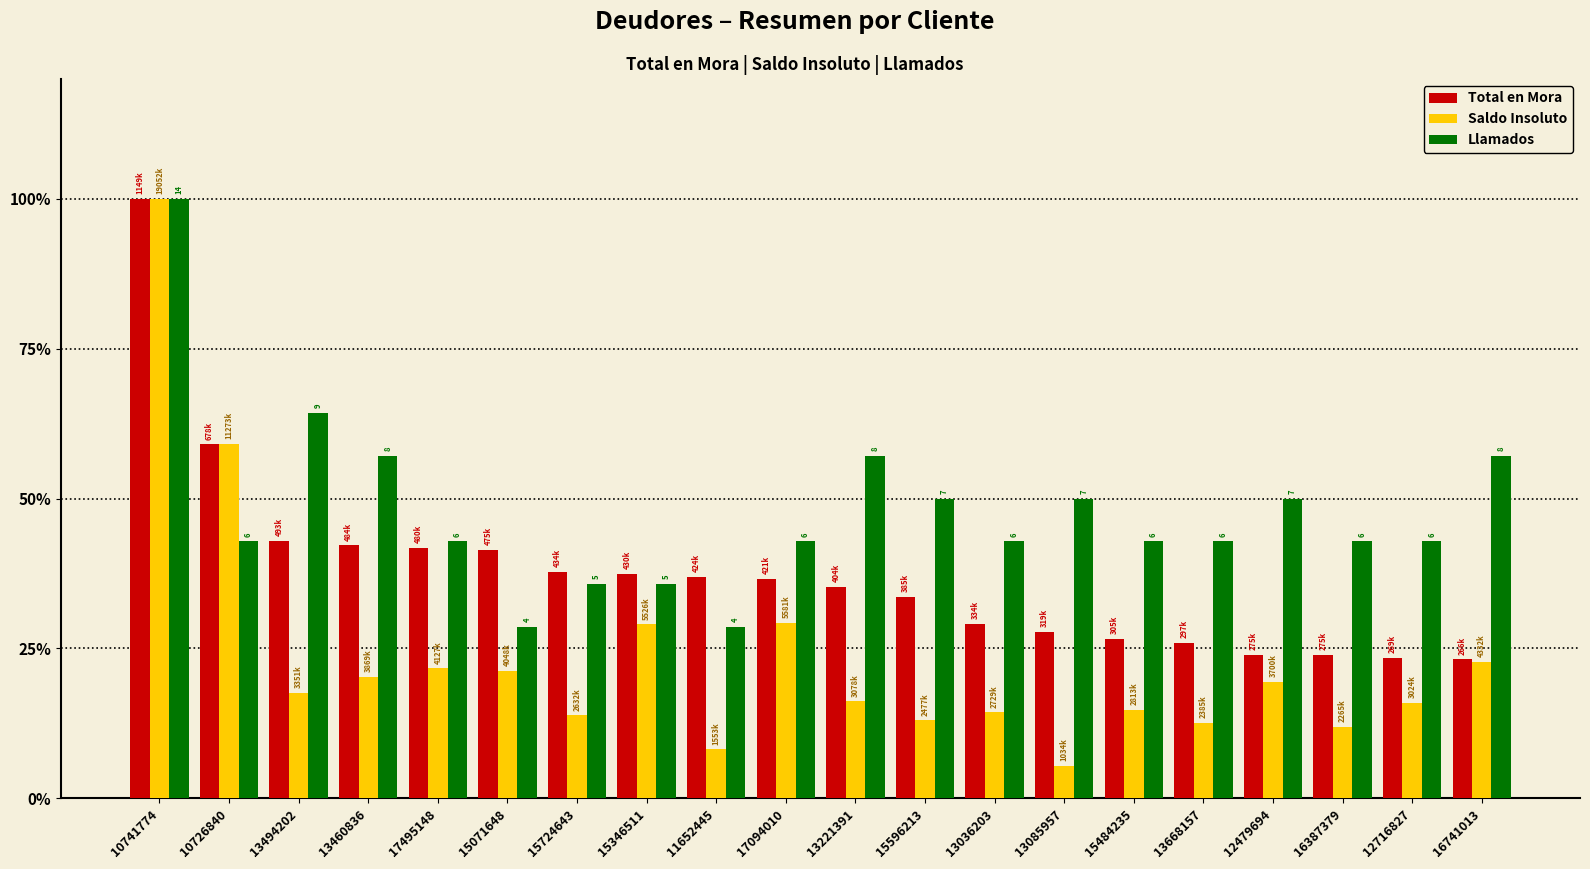

Which series has the largest range (max minus min)?

Saldo Insoluto